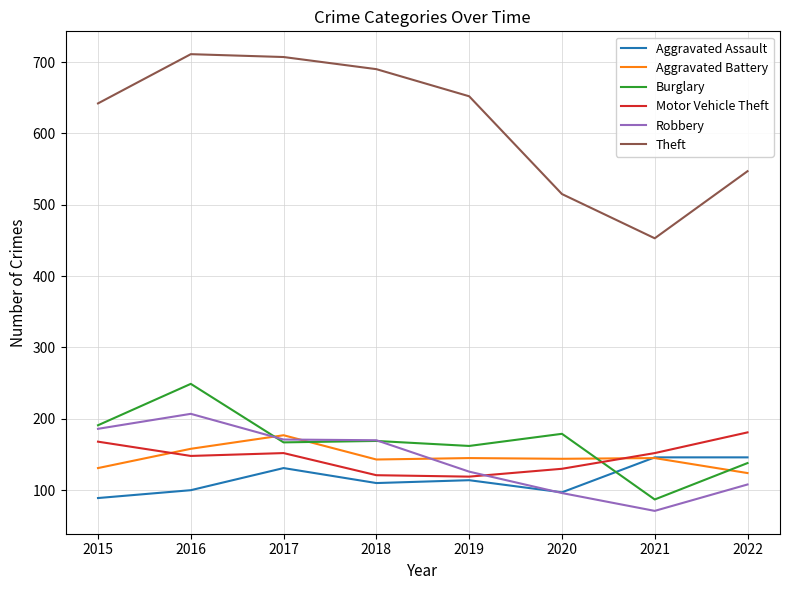

What is the minimum value for Burglary?

87